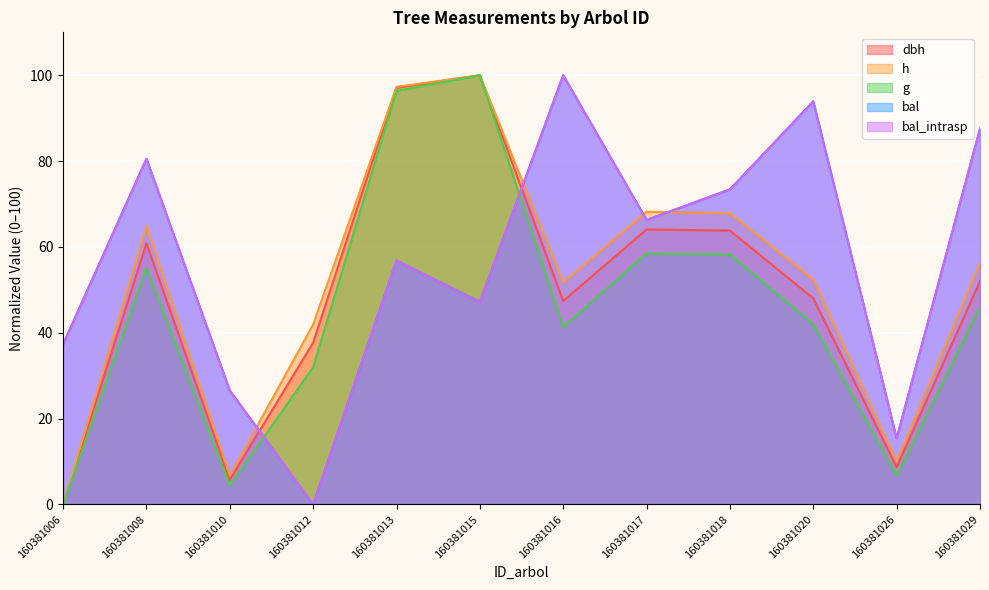

Between which two adjacent categories do dbh and bal first intersect?

160381010 and 160381012